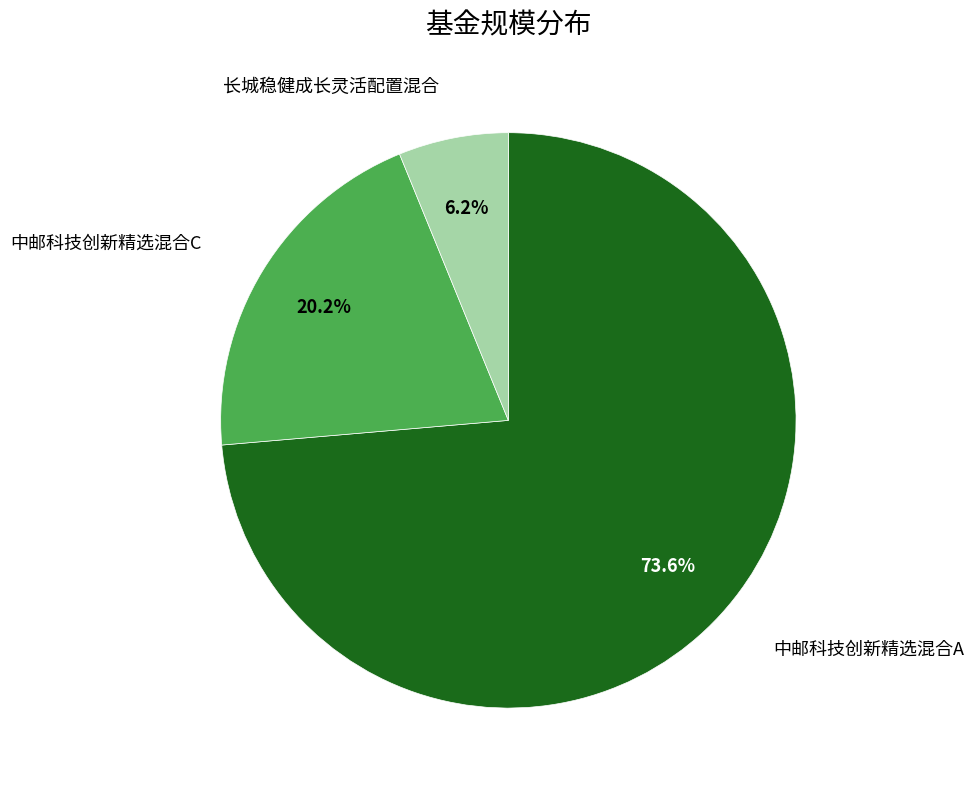

Does any single category account for the majority?

Yes